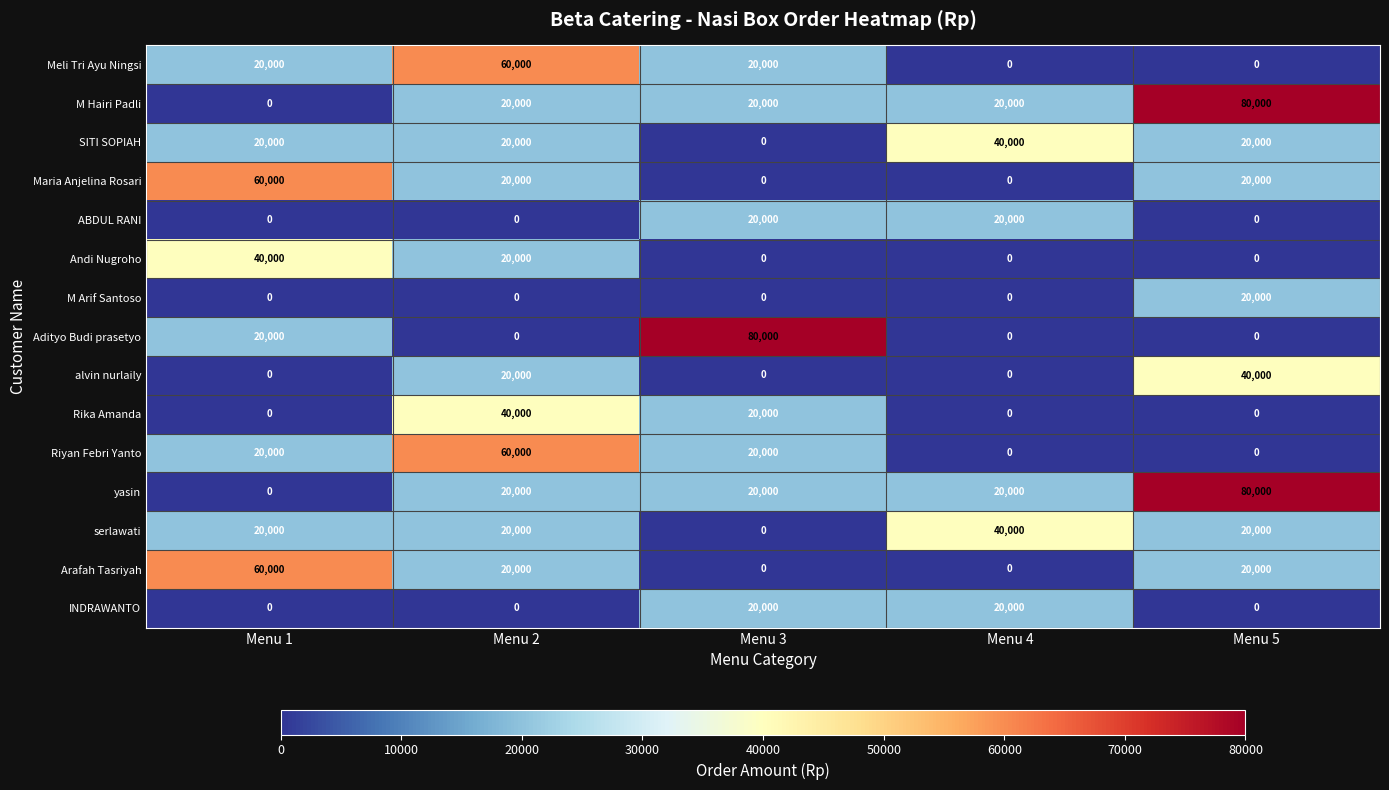

At how many categories does at least one series exceed 53242?

4